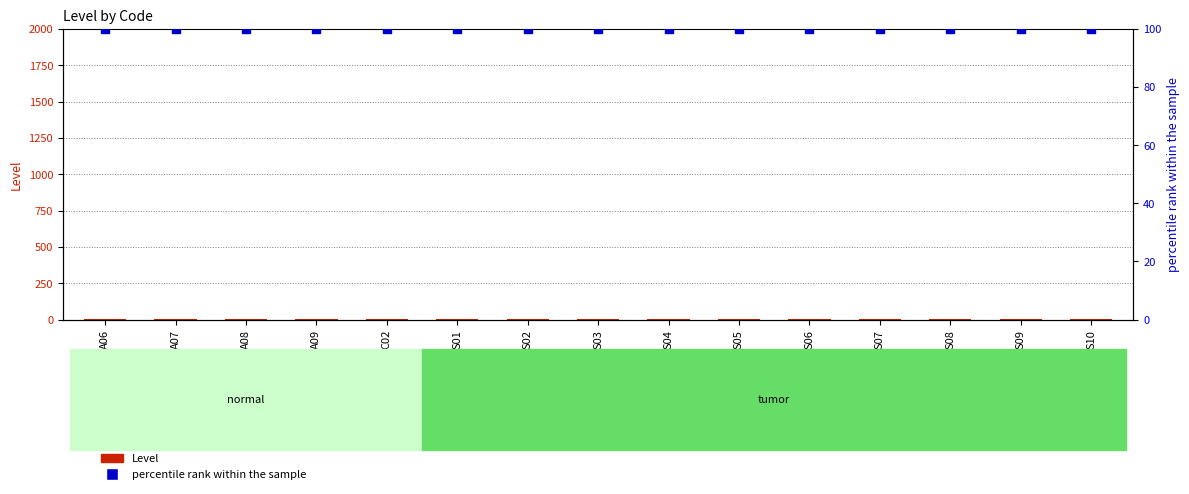

Which series has the largest total across all categories?

percentile rank within the sample